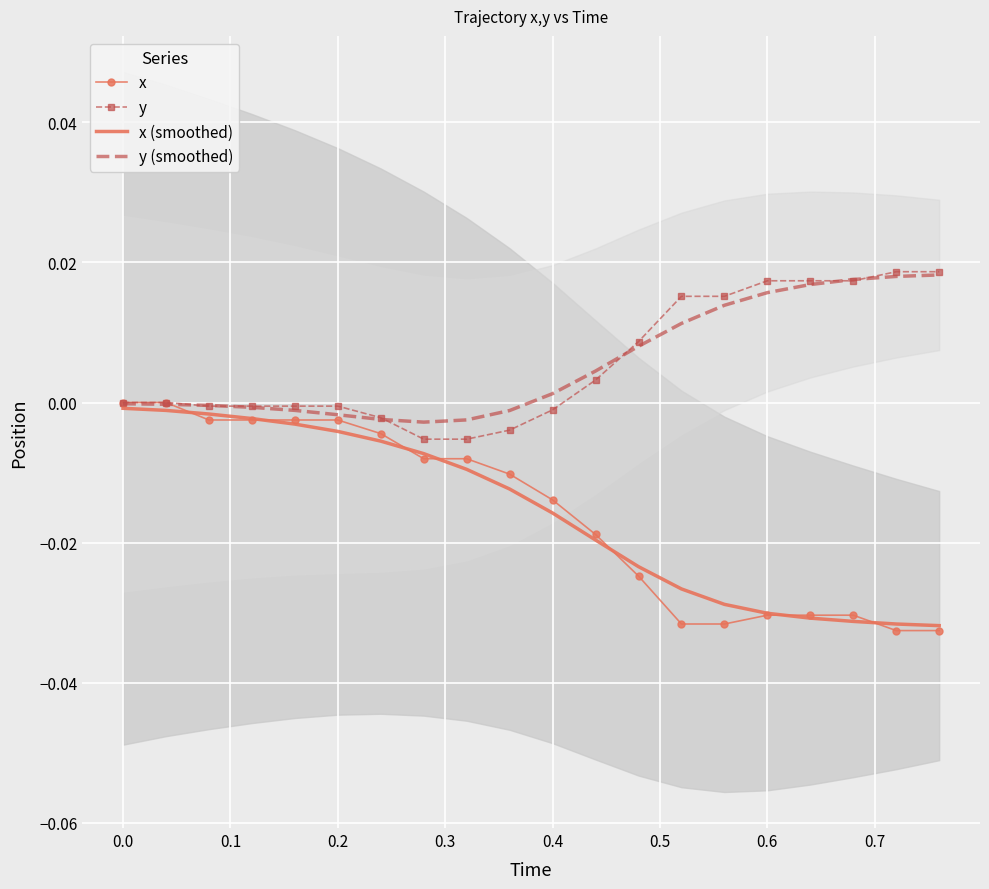

The y series shows -0.0 at 0.4. True or false?

True